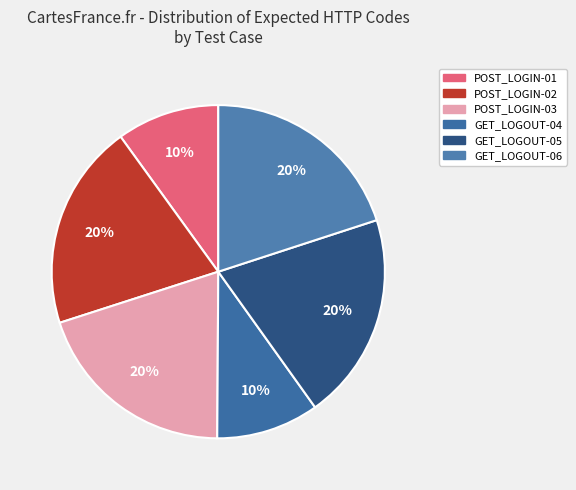

To the nearest percent, what percentage of the pie is POST_LOGIN-02?

20%